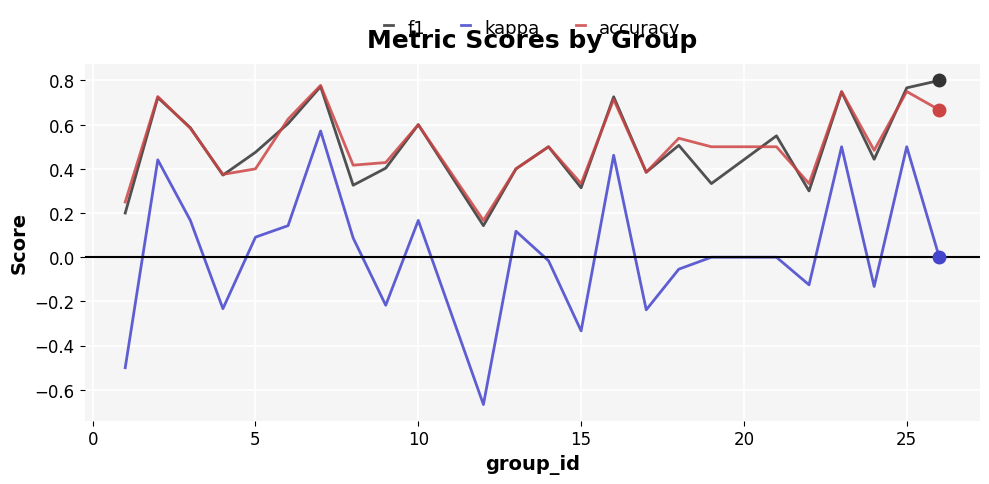

True or false: f1 and kappa intersect in this chart.

False